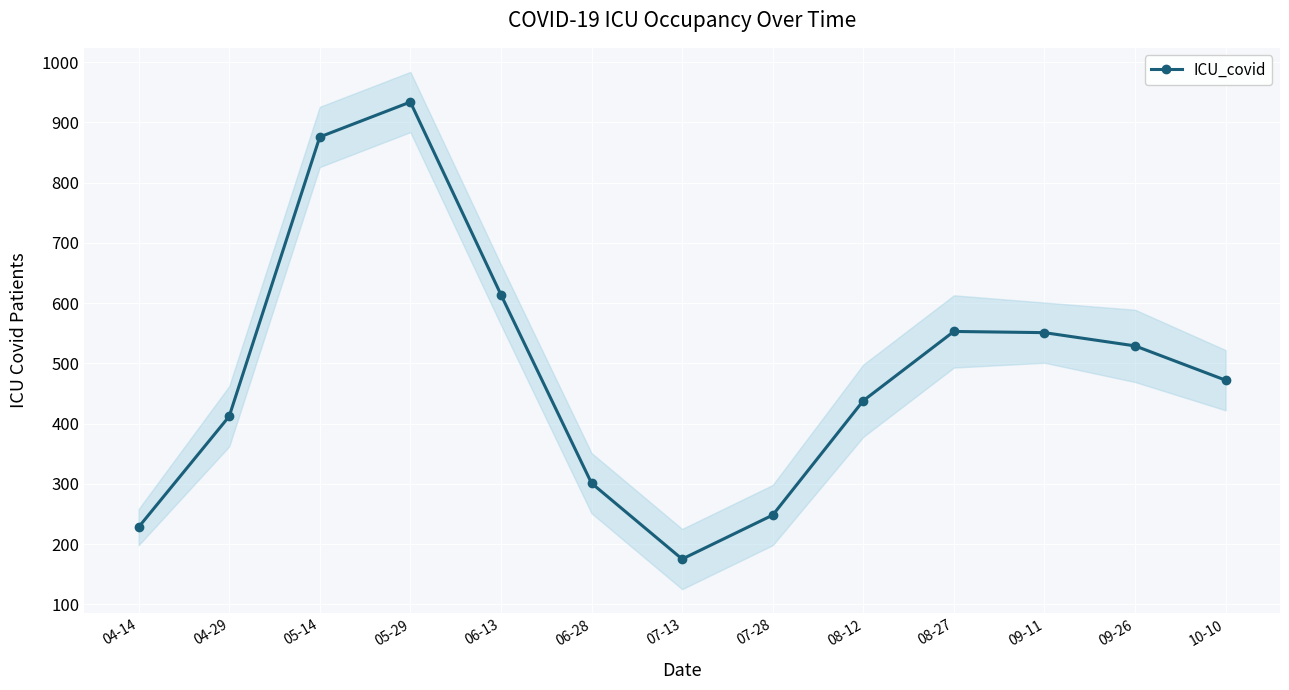

Reading left to right, transcribe all the data shown in this chart.

04-14=228	04-29=412	05-14=876	05-29=934	06-13=614	06-28=301	07-13=175	07-28=248	08-12=438	08-27=553	09-11=551	09-26=529	10-10=472